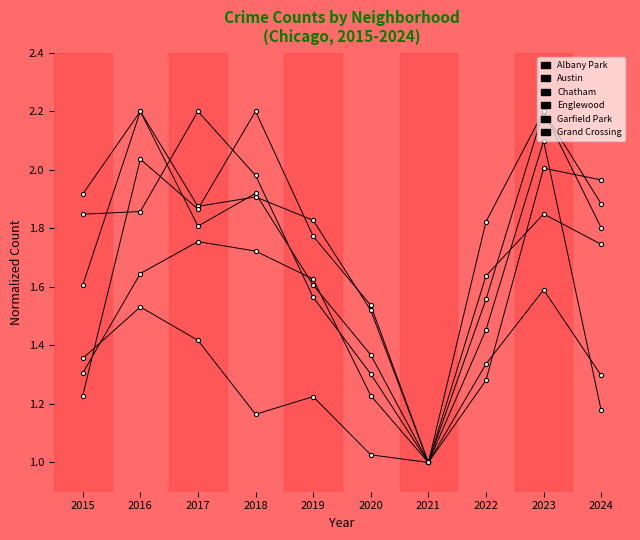

At which label is Austin closest to 1?

2021